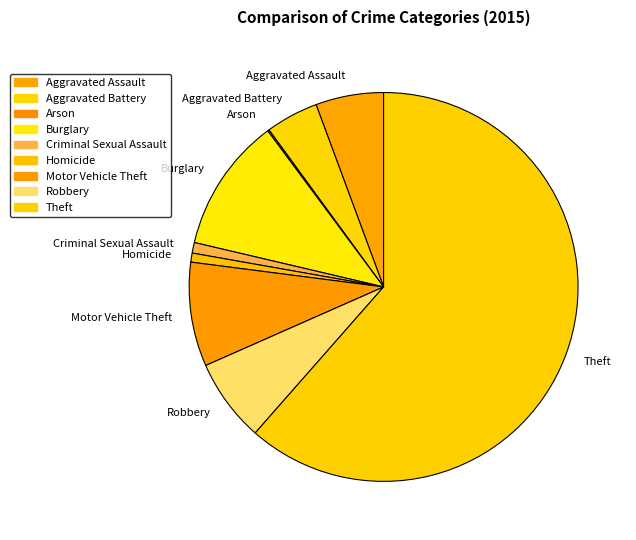

Does Motor Vehicle Theft account for over 50% of the chart?

No